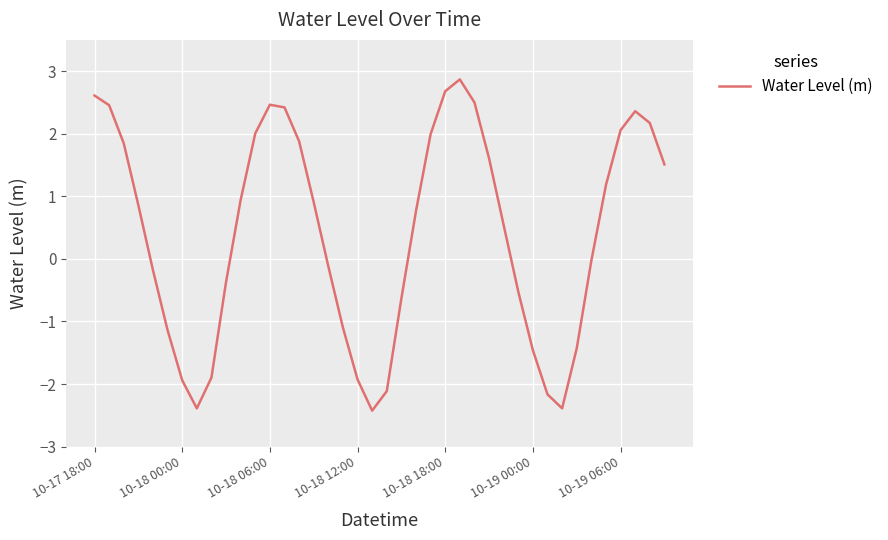

What is the difference between the maximum and minimum values?

5.3